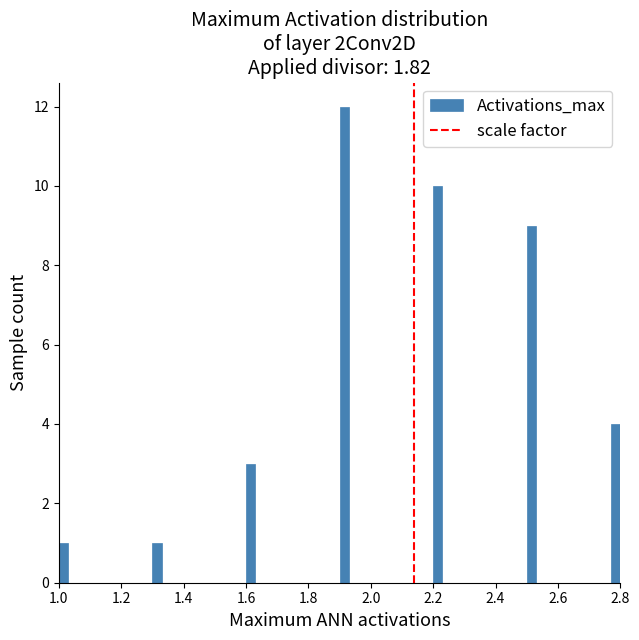

Read against the x-axis, roughly where is the centre of the tallest bar?

1.92